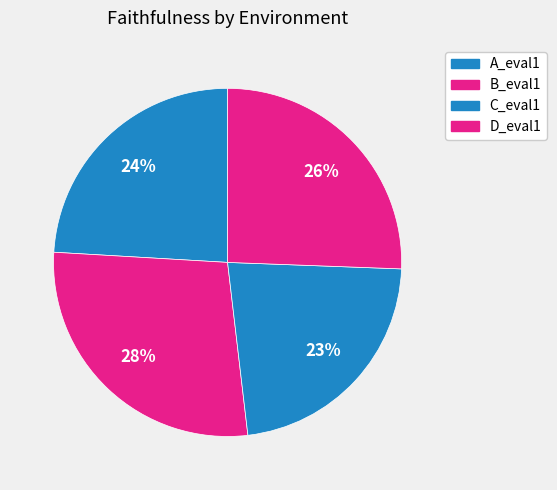

To the nearest percent, what portion does B_eval1 represent?

28%